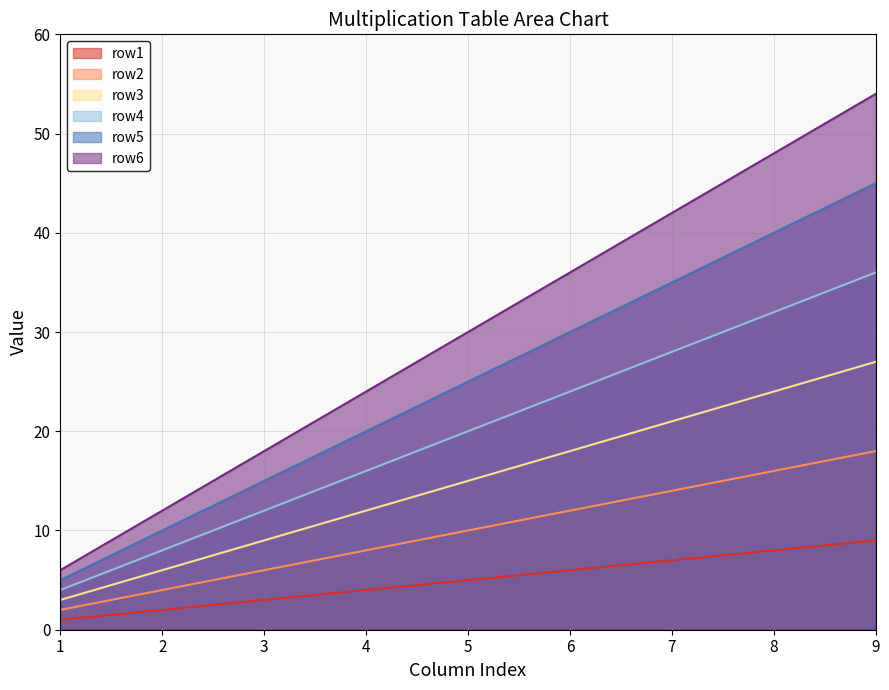

What is the value of the row4 point at the 6th from the left?

24